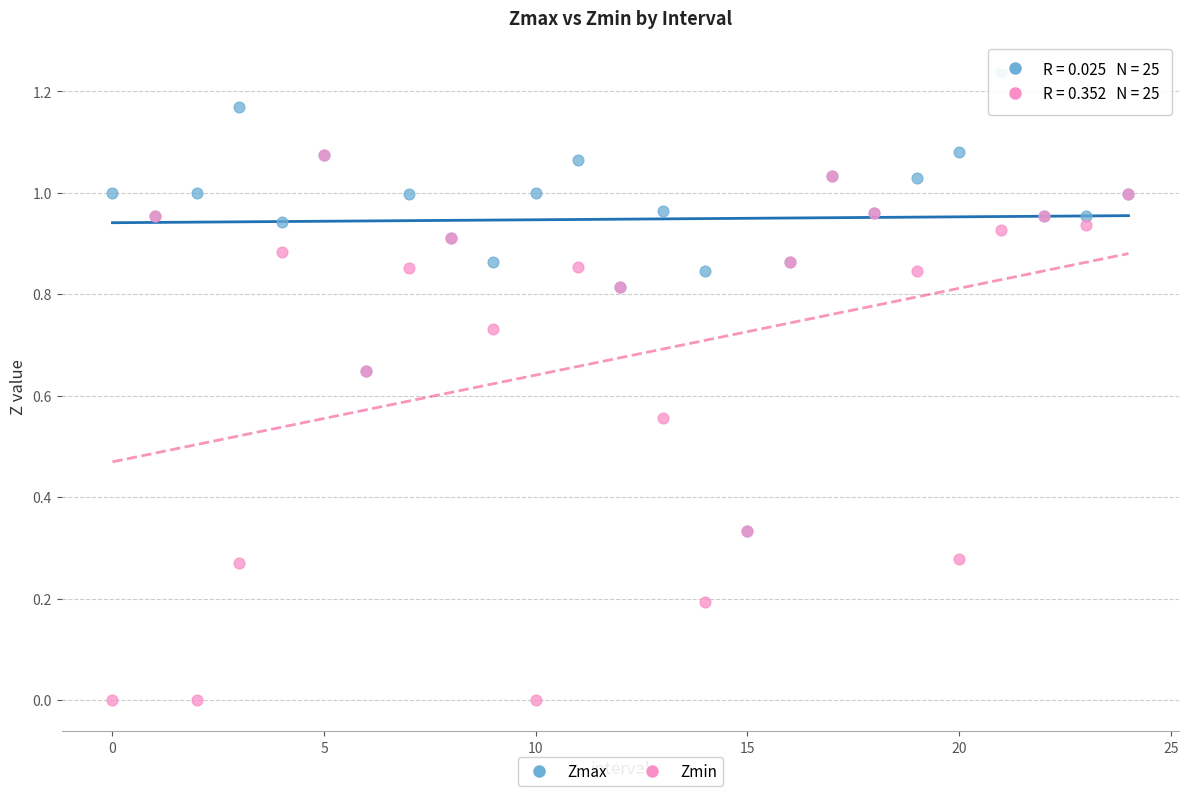

Which series has the largest Y range (max minus min)?

Zmin